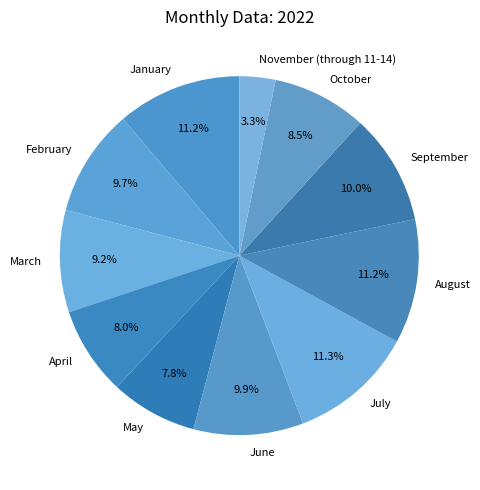

Approximately how many times larger is the value at October compared to April?

1.1